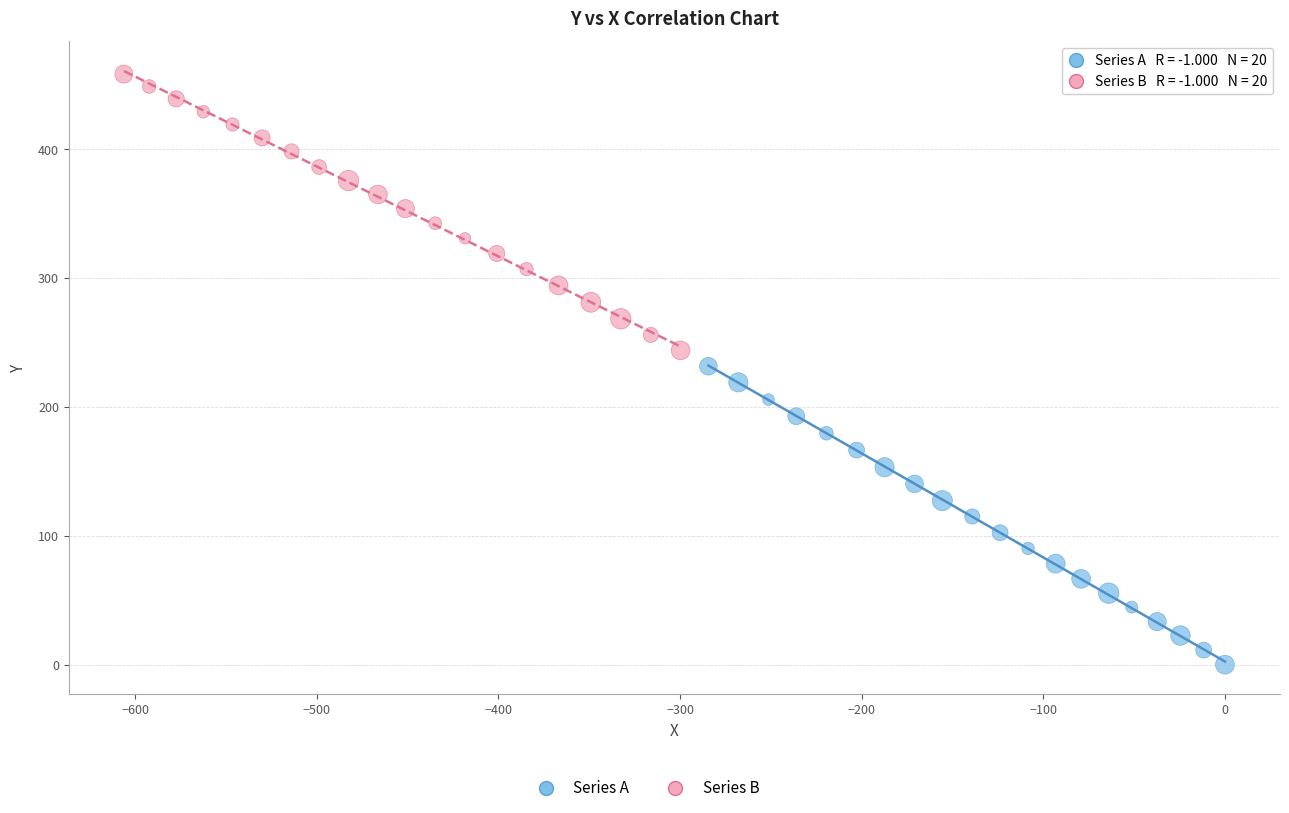

Which series reaches the maximum Y coordinate?

Series B